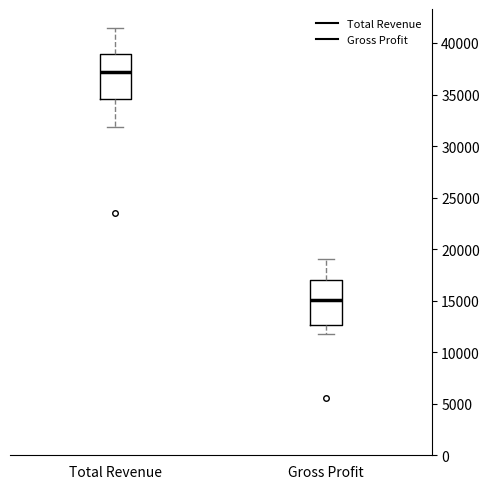

Which box has the highest median line?

Total Revenue